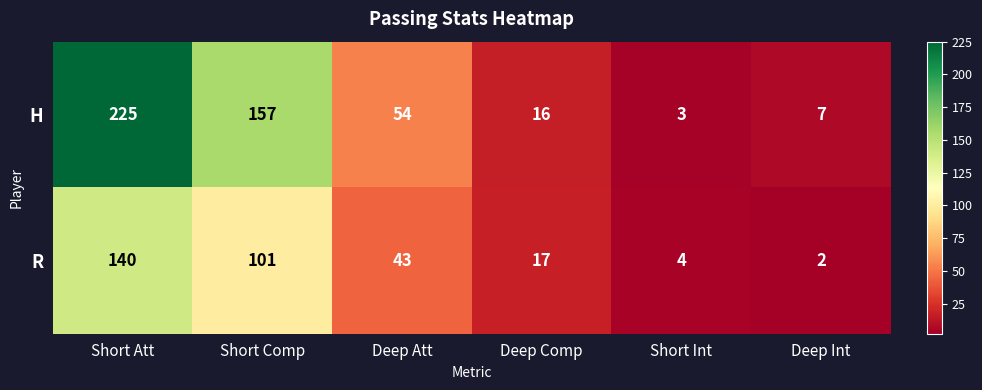

Which series has the largest range (max minus min)?

H